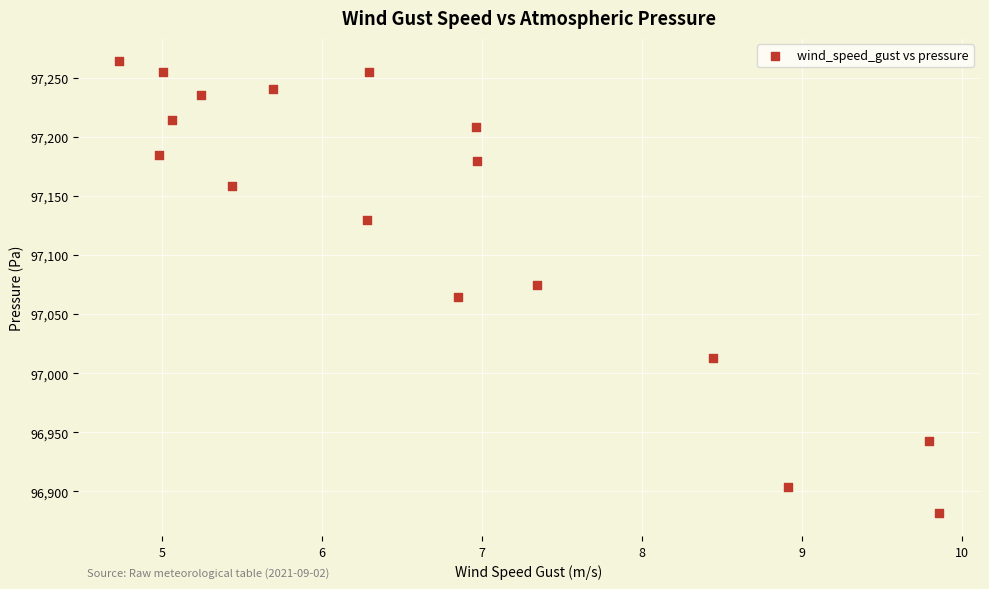

What is the range of Y values (max minus min)?

383.0